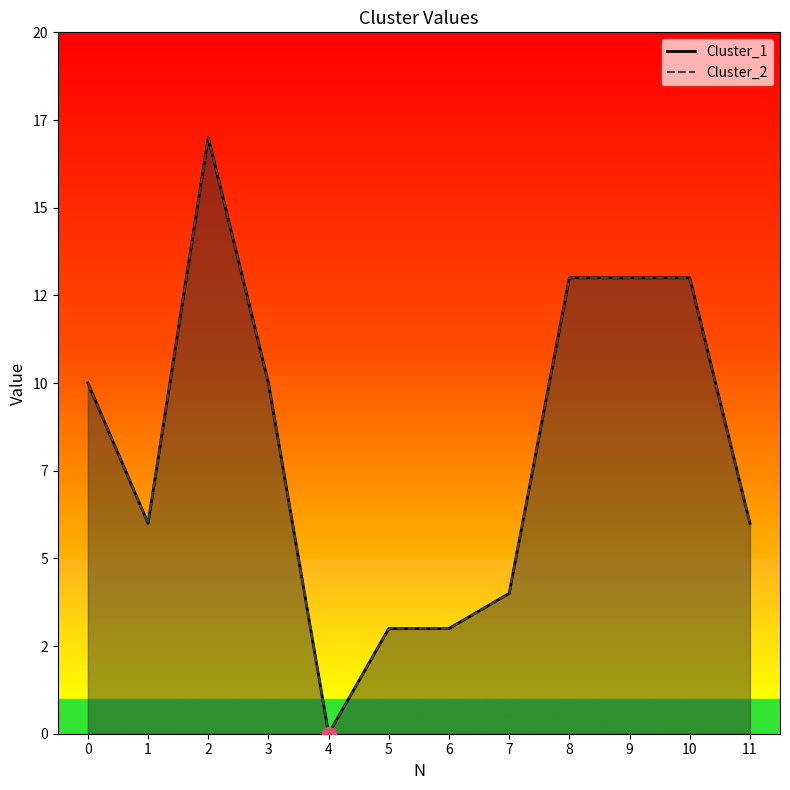

Is the value of Cluster_1 at 1 greater than the value of Cluster_2 at 10?

No